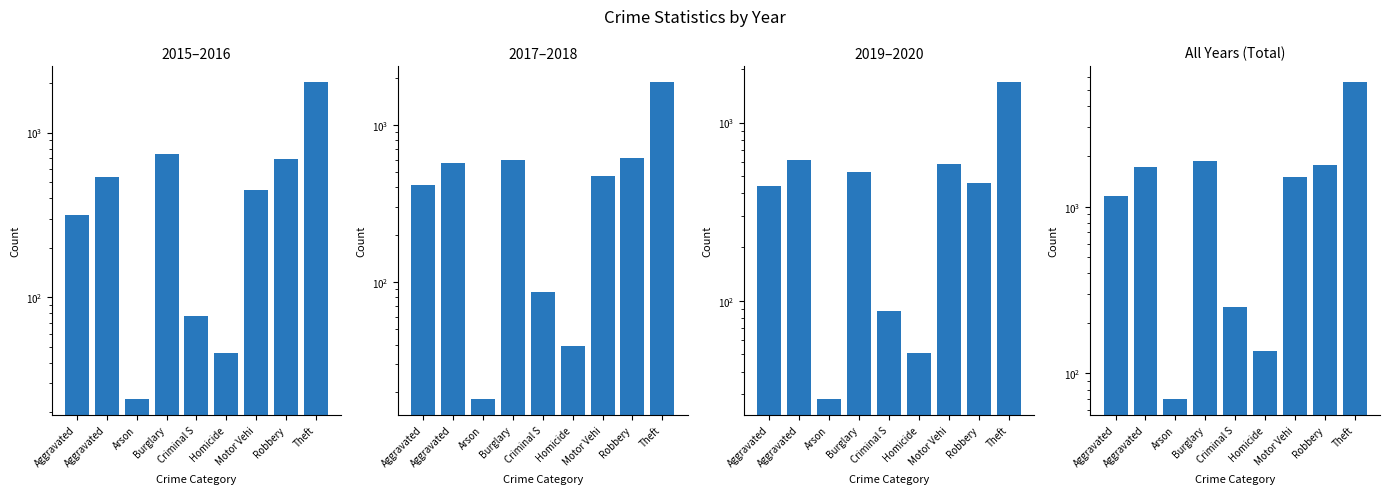

What is the difference between the maximum and minimum values in the 2015, 2016, 2017, 2018, 2019, 2020 series?

5543